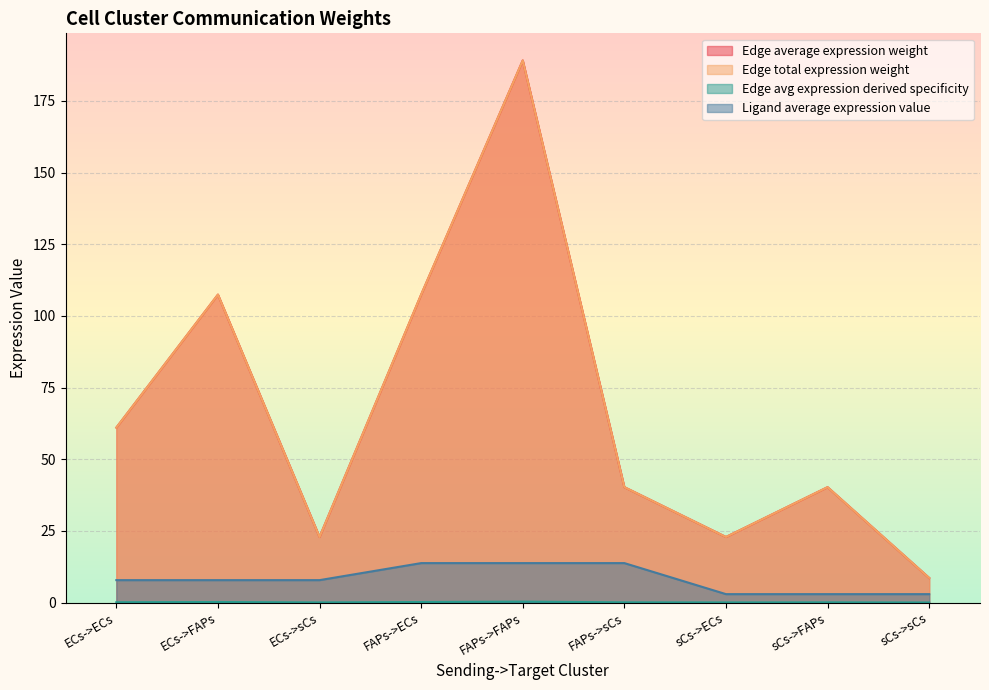

True or false: Edge average expression weight and Edge total expression weight cross at least once.

False